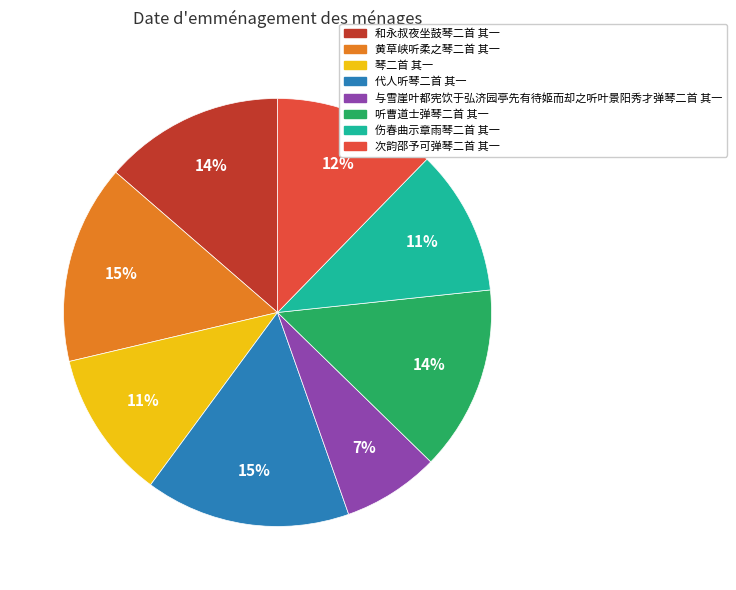

Combined, do 和永叔夜坐鼓琴二首 其一 and 黄草峡听柔之琴二首 其一 account for over 50%?

No